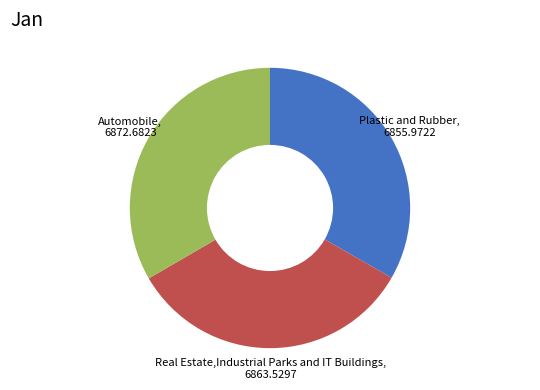

Is there a majority slice in this chart?

No